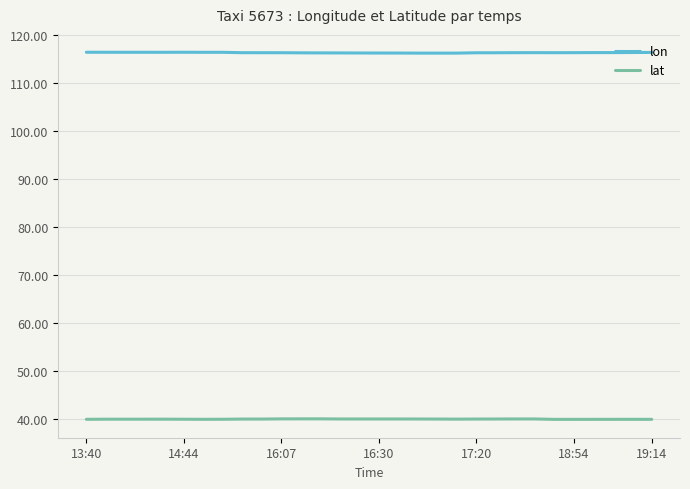

Which series has the widest spread of values?

lon